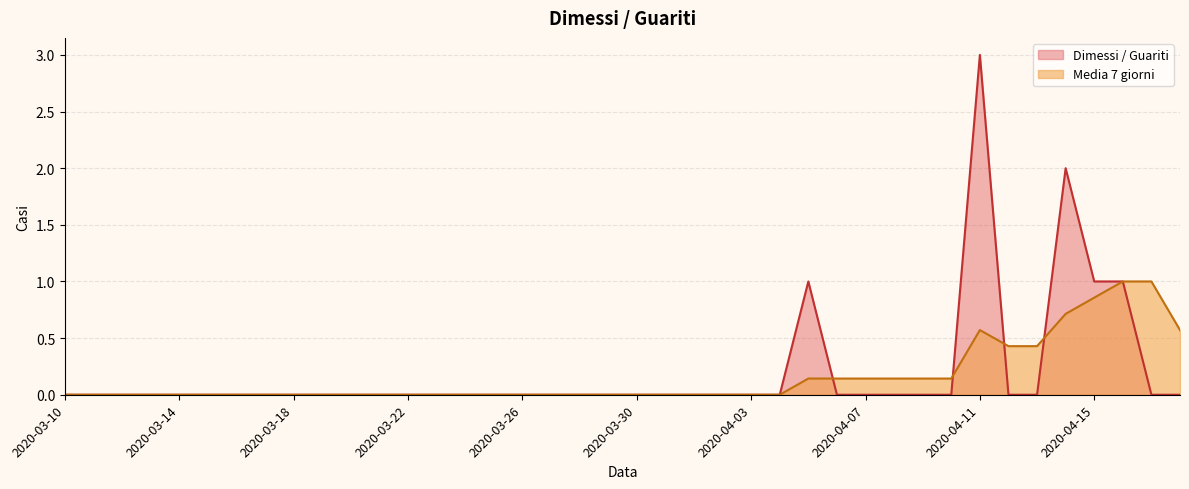

At which category is the sum across all series the highest?

2020-04-11